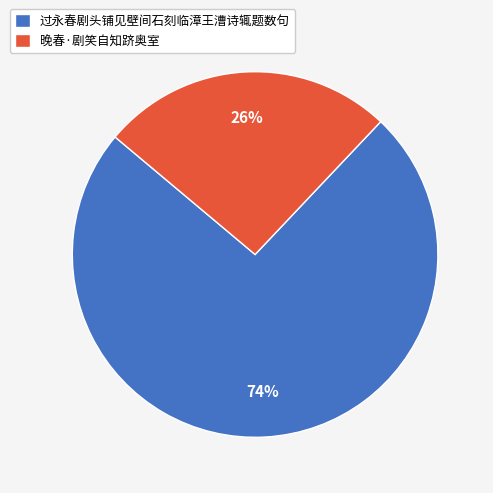

What percentage is the 过永春剧头铺见壁间石刻临漳王漕诗辄题数句 slice, to the nearest percent?

74%